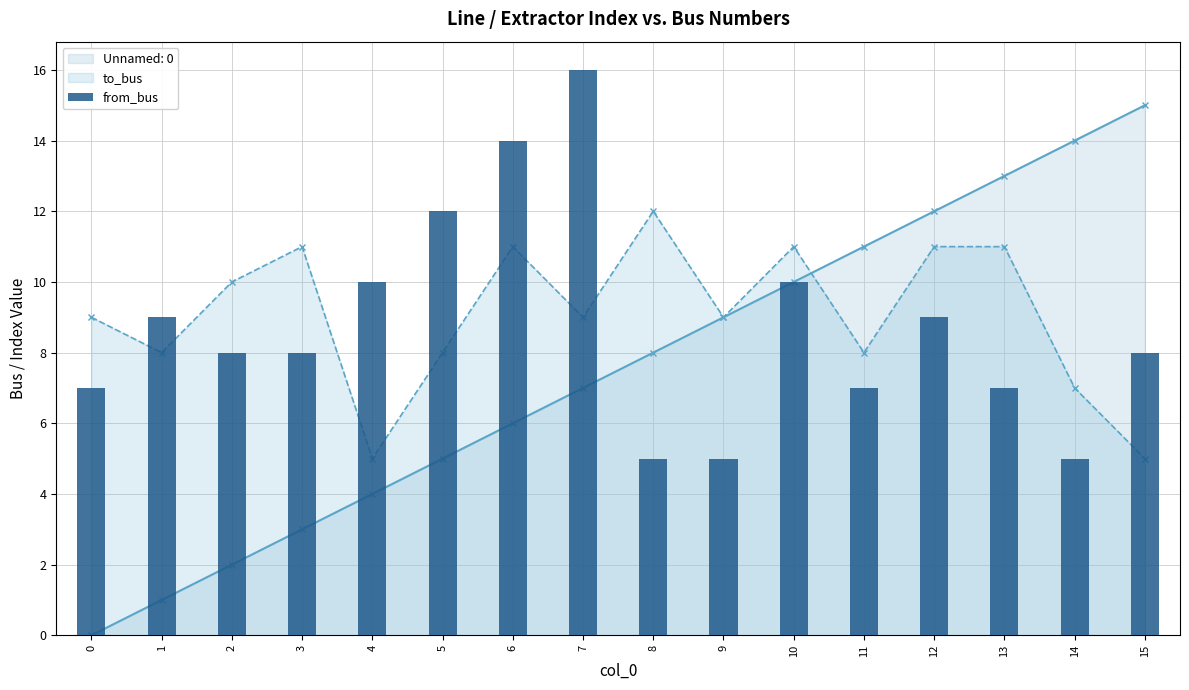

The value of from_bus at 14 is 5. True or false?

True